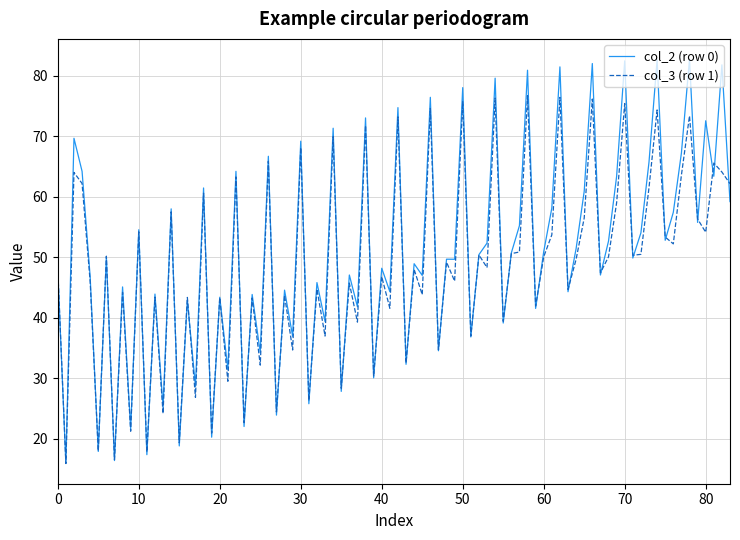

Which series has the widest spread of values?

col_2 (row 0)